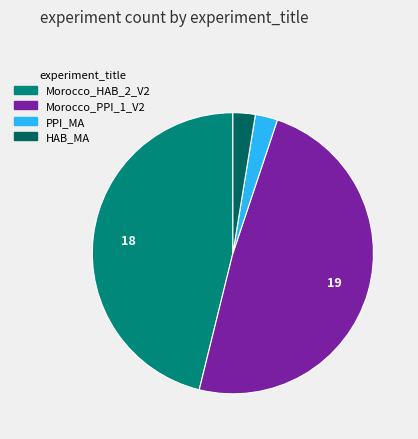

Which category has the biggest portion of the pie?

Morocco_PPI_1_V2